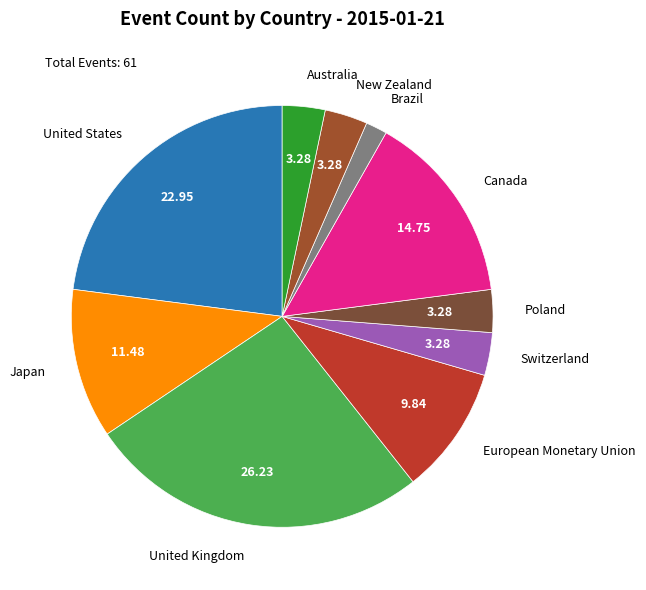

What is the largest slice in the pie chart?

United Kingdom